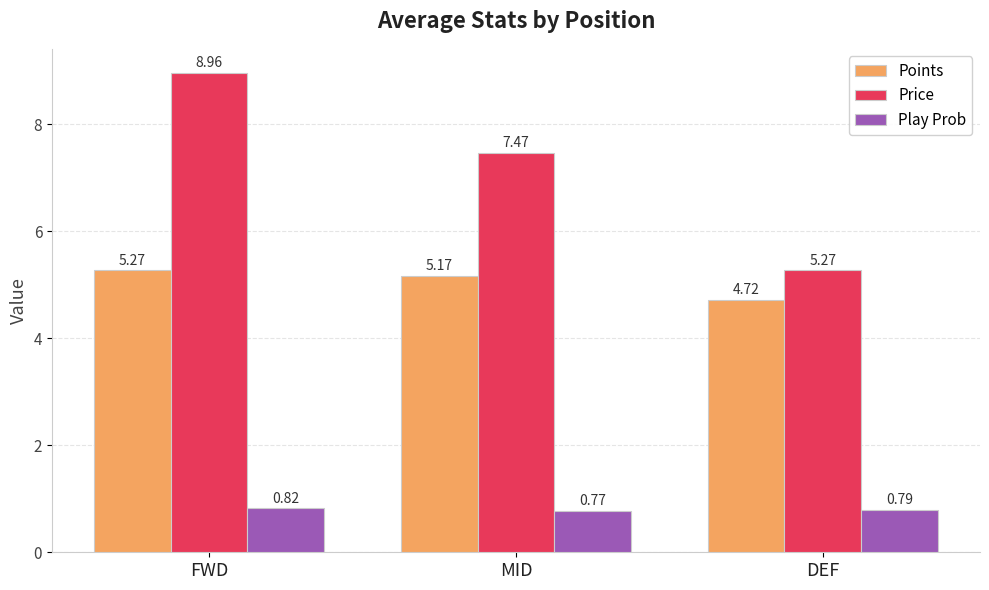

Which series has the largest total across all categories?

Price